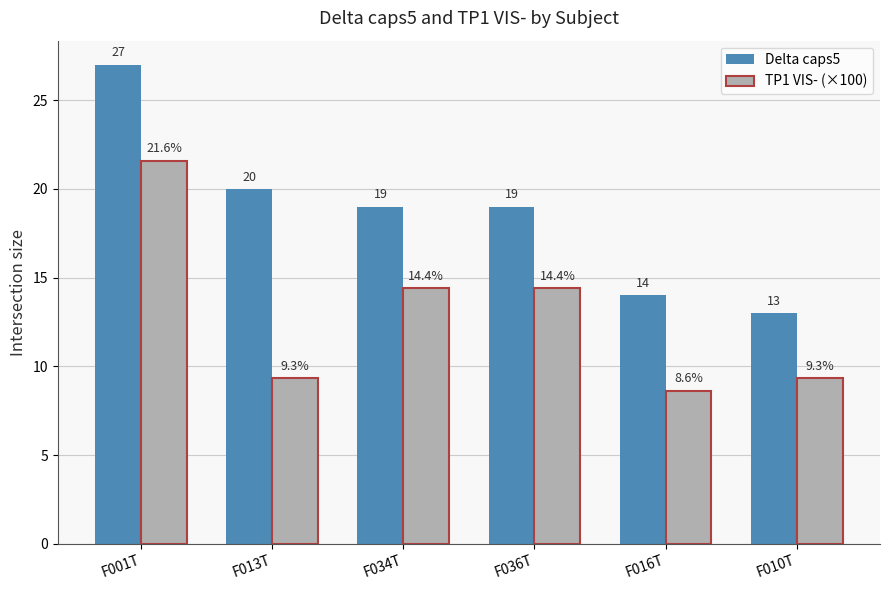

What are all the series names shown in the legend?

Delta caps5, TP1 VIS- (×100)